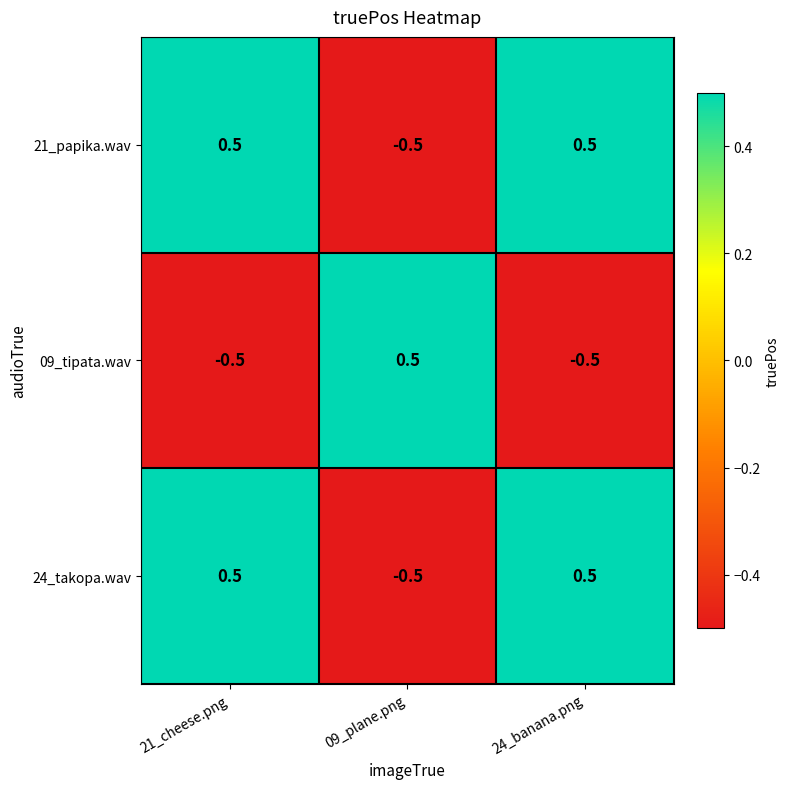

What value does the 24_takopa.wav series have at 24_banana.png?

0.5